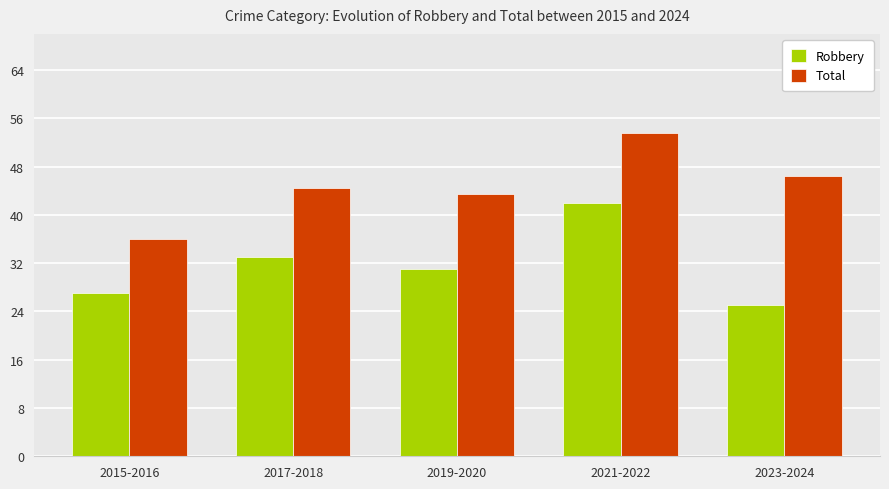

What is the spread (max minus min) of values at 2021-2022?

11.5